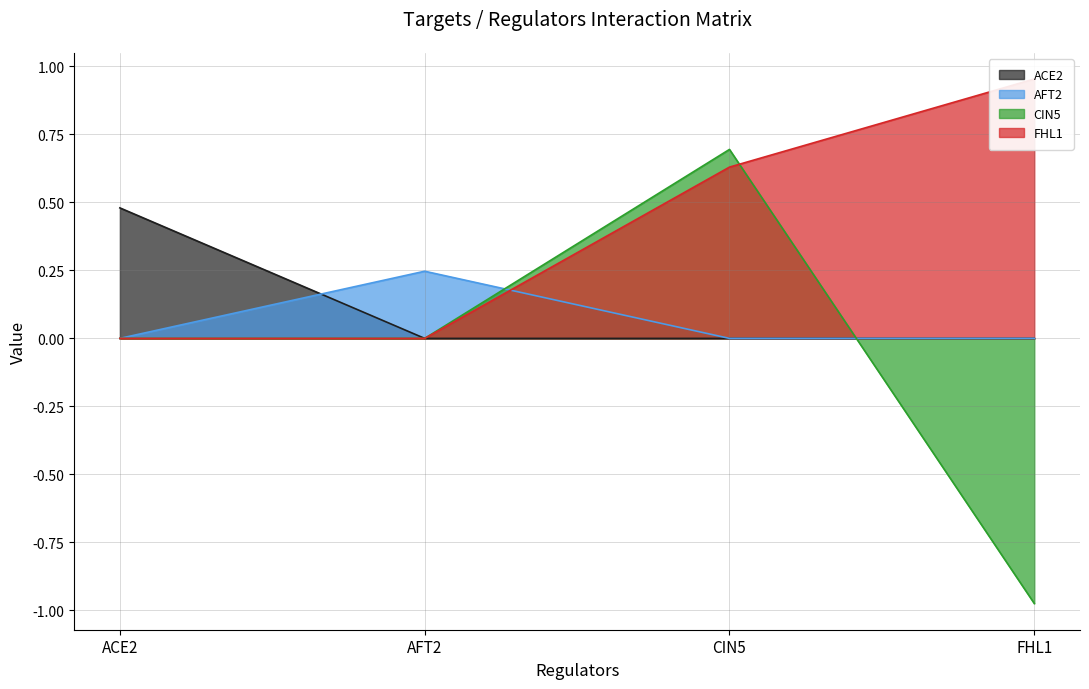

How many data points does each series have?

4